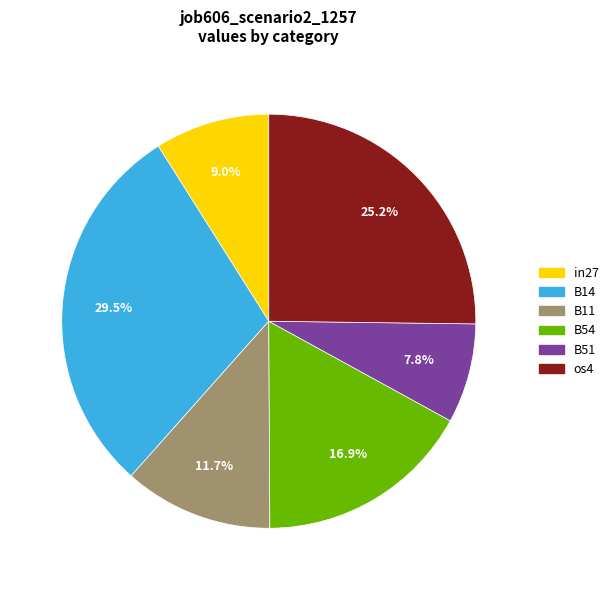

Is there a majority slice in this chart?

No